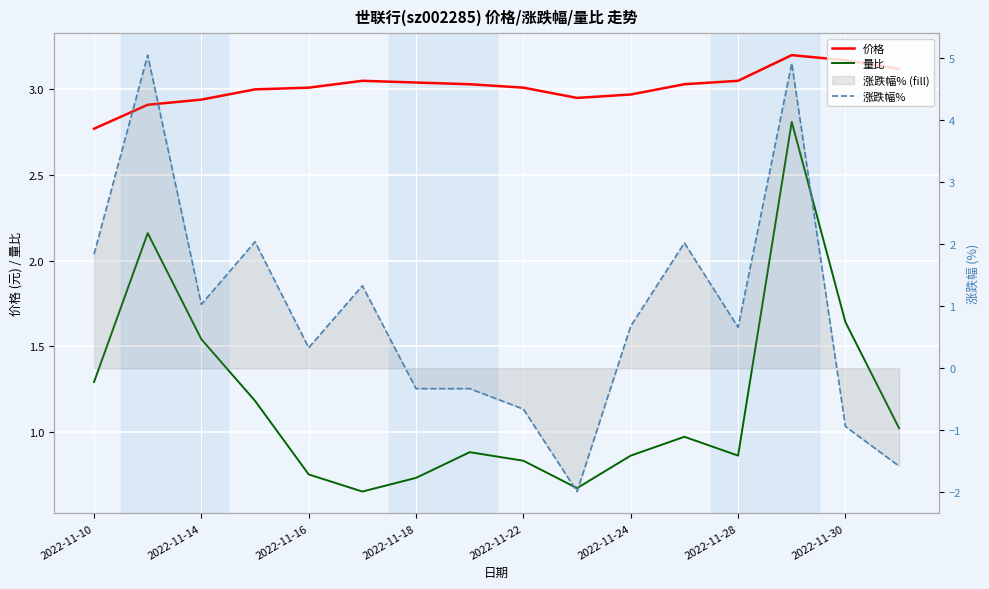

Rank the series by their maximum value, from highest to lowest.

涨跌幅%, 价格, 量比